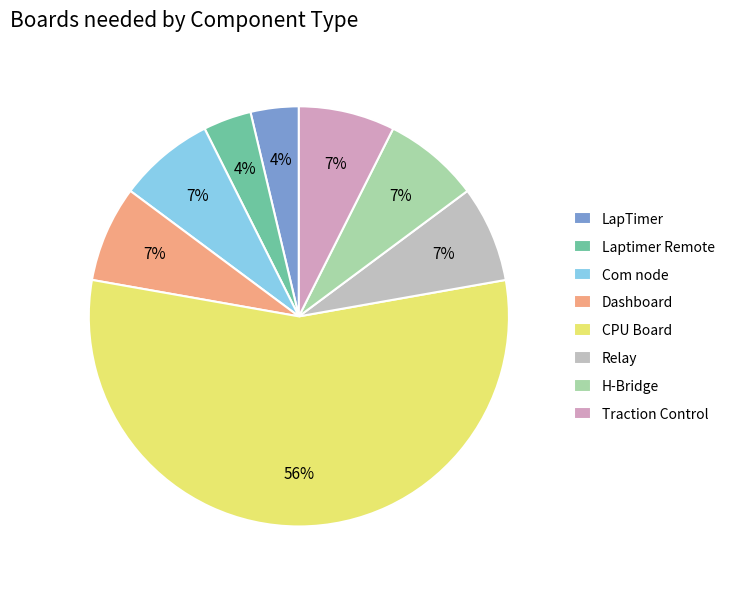

How many slices are in this pie chart?

8